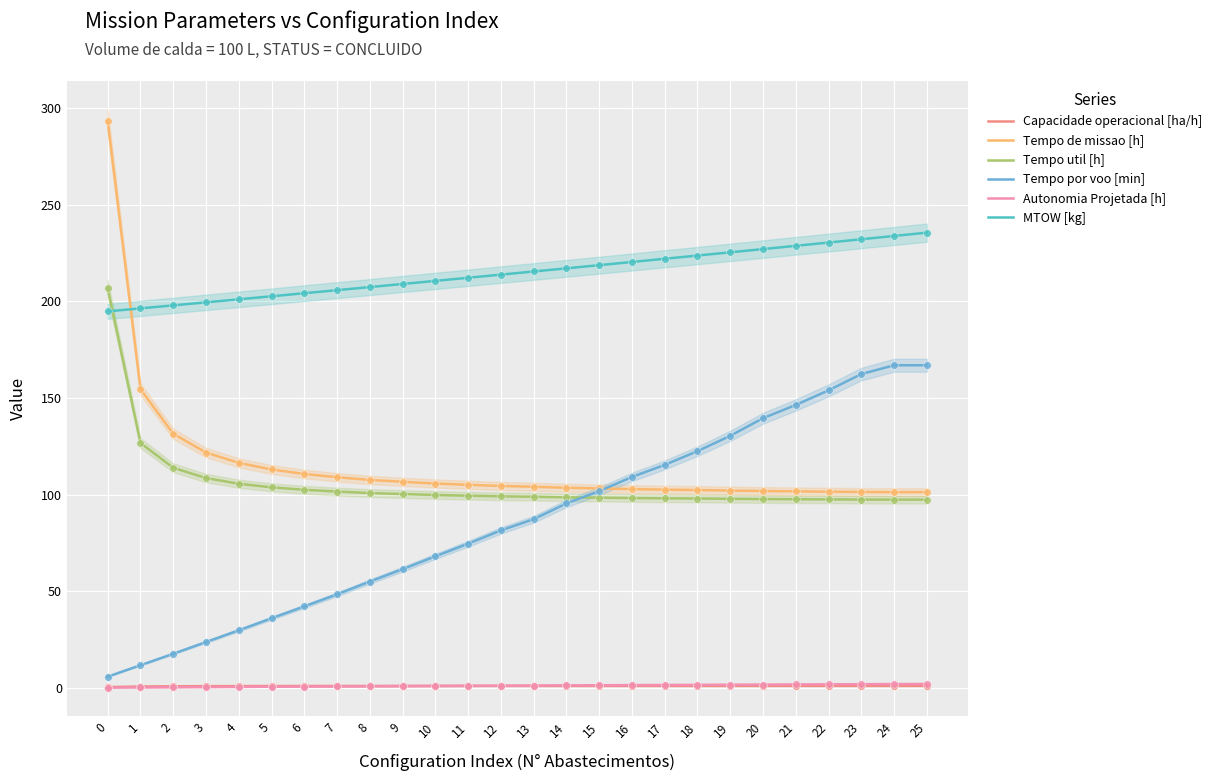

At how many categories does at least one series exceed 265?

1